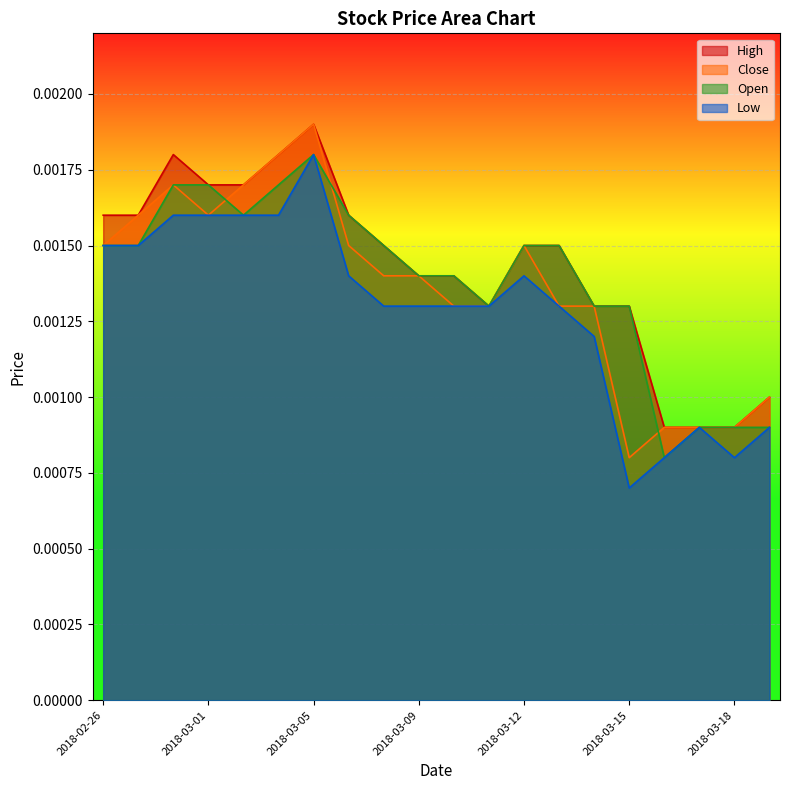

Between which two adjacent categories do Open and Close first intersect?

2018-03-01 and 2018-03-02